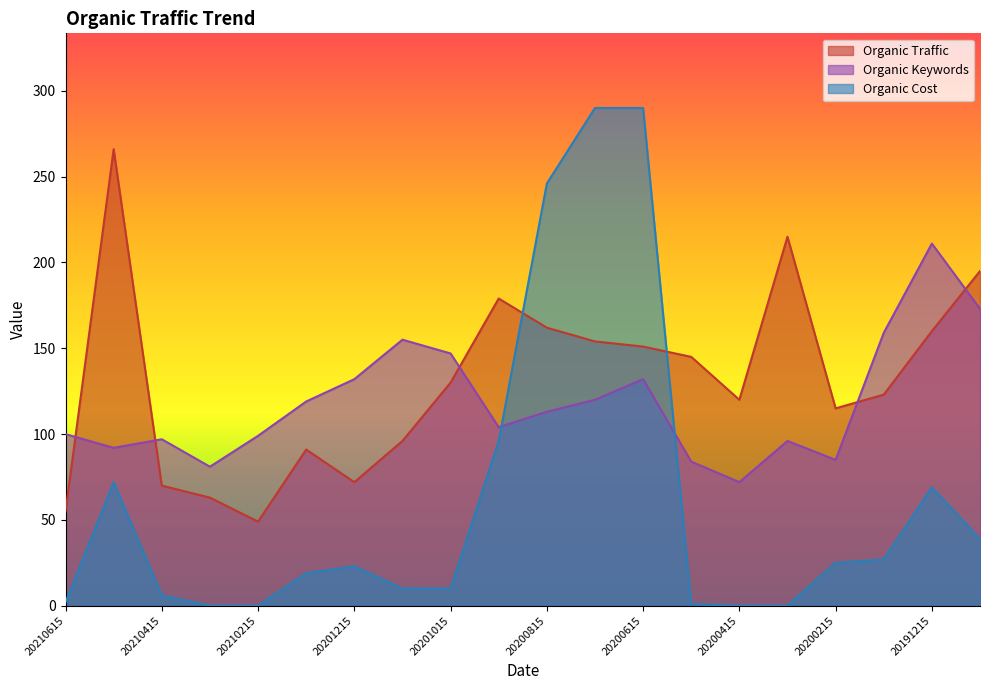

What are all the series names shown in the legend?

Organic Traffic, Organic Keywords, Organic Cost